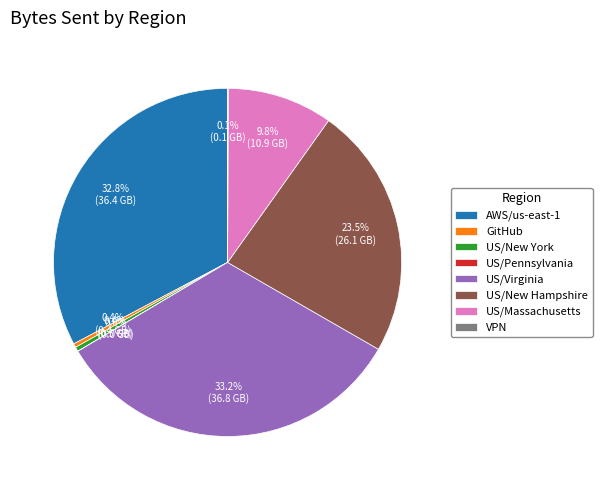

Combined, do GitHub and US/Massachusetts account for over 50%?

No